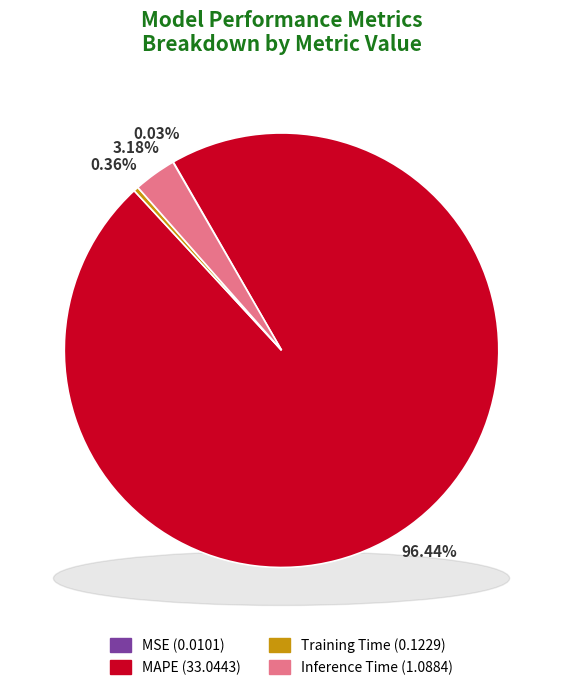

To the nearest percent, what is the average slice percentage?

25%